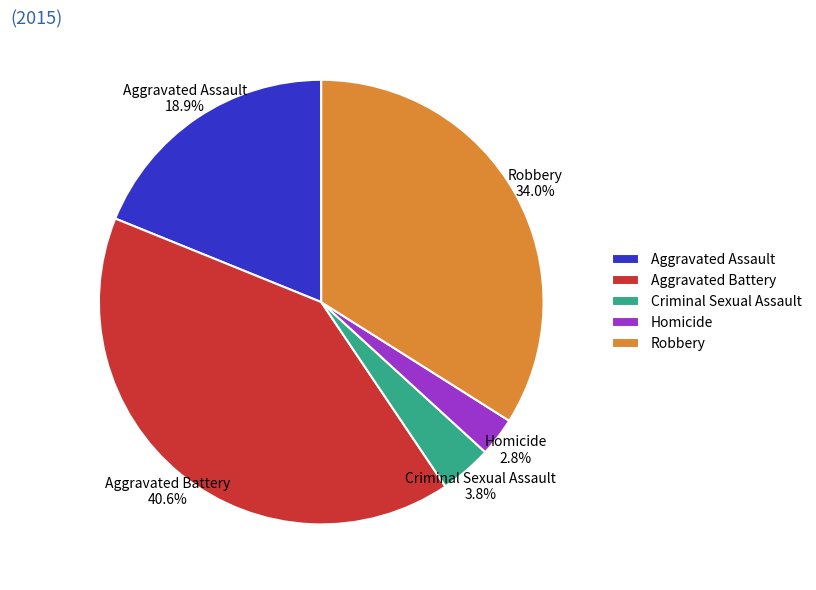

Which has a higher value, Aggravated Battery or Robbery?

Aggravated Battery